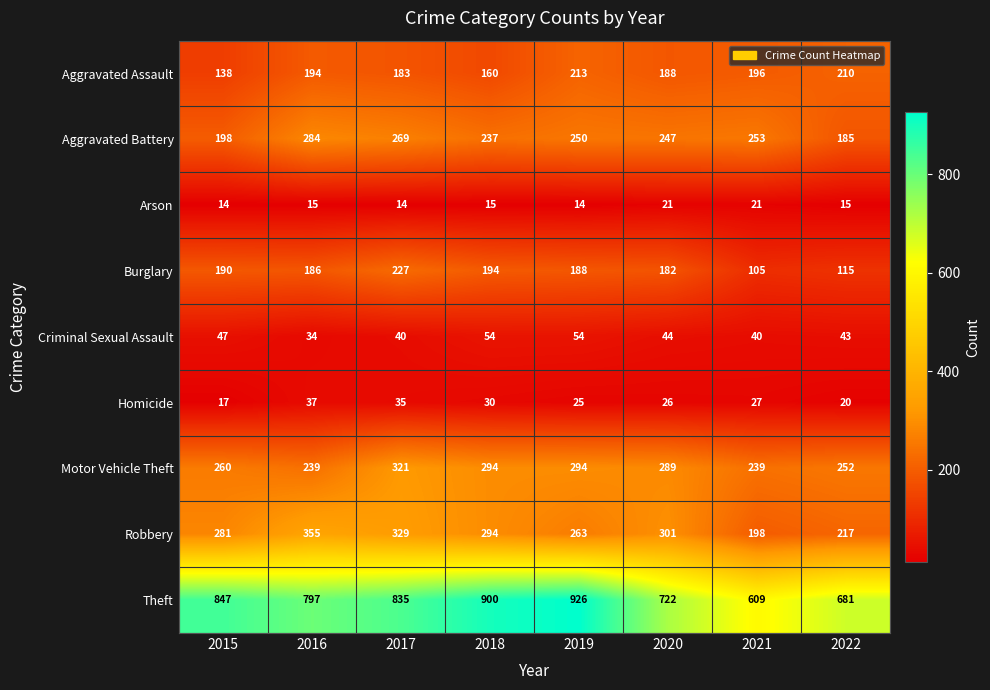

Count the number of data series in this chart.

9